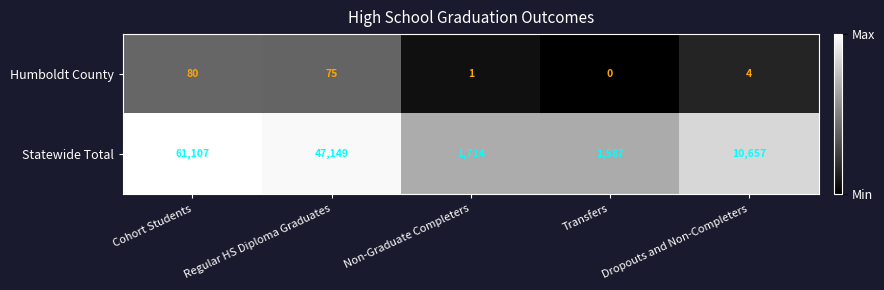

What is the difference between the maximum and minimum values in the Statewide Total series?

59520